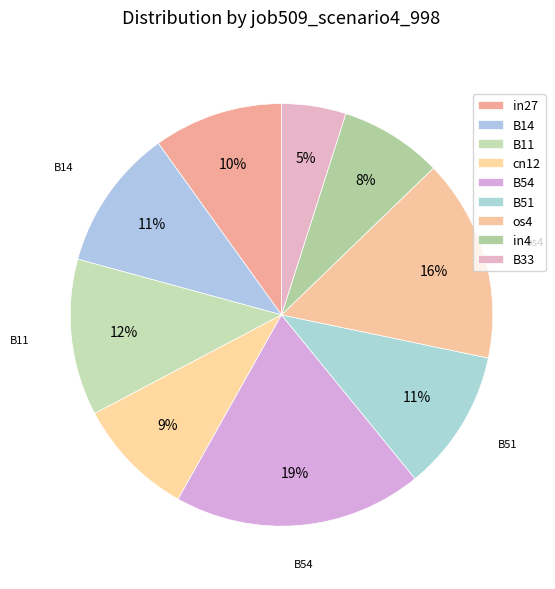

How many slices are in this pie chart?

9